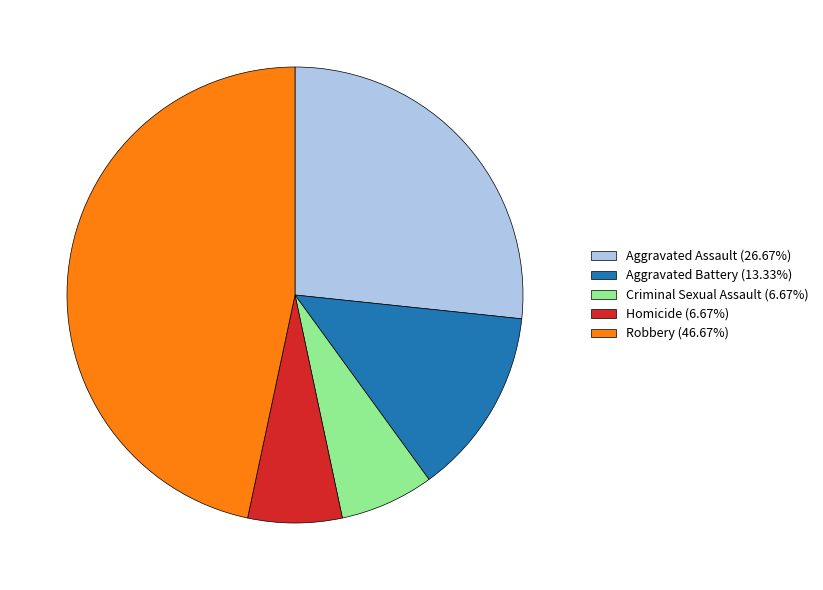

Is the sum of Homicide (6.67%) and Aggravated Battery (13.33%) greater than half?

No